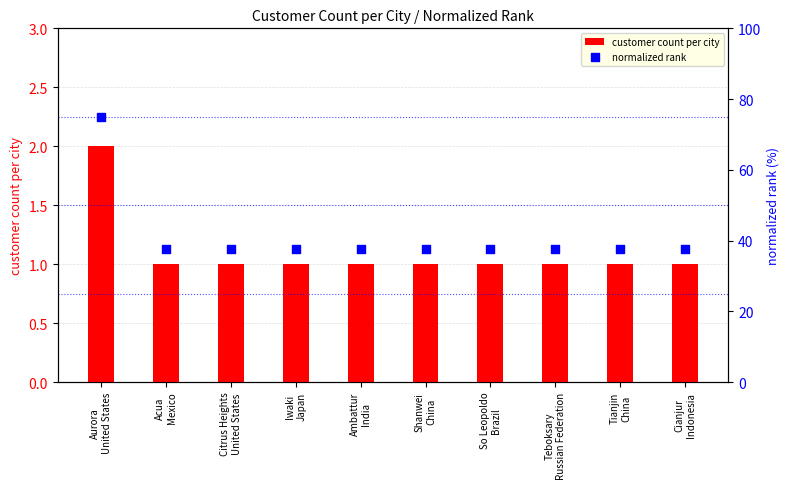

Which series has the widest spread of Y values?

normalized rank